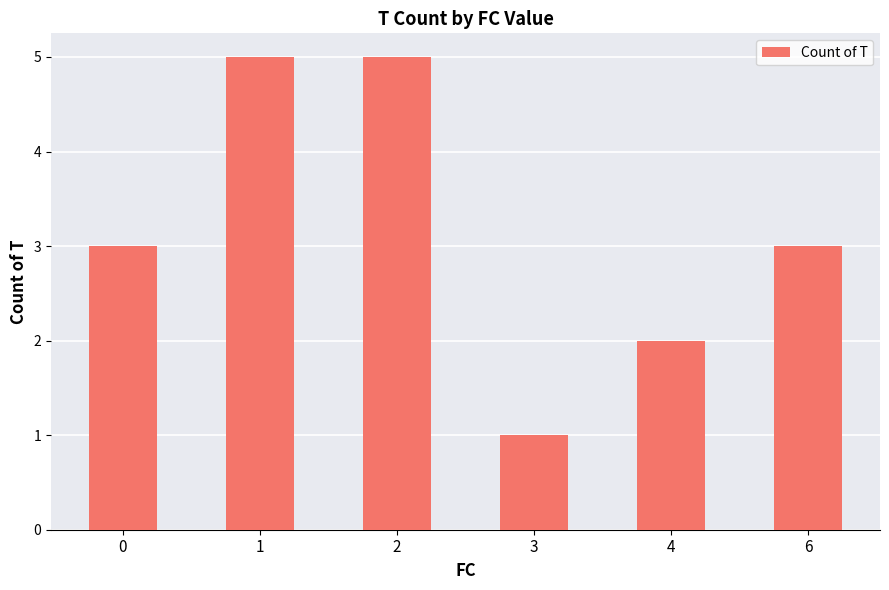

True or false: the data shows 1 at 3.

True